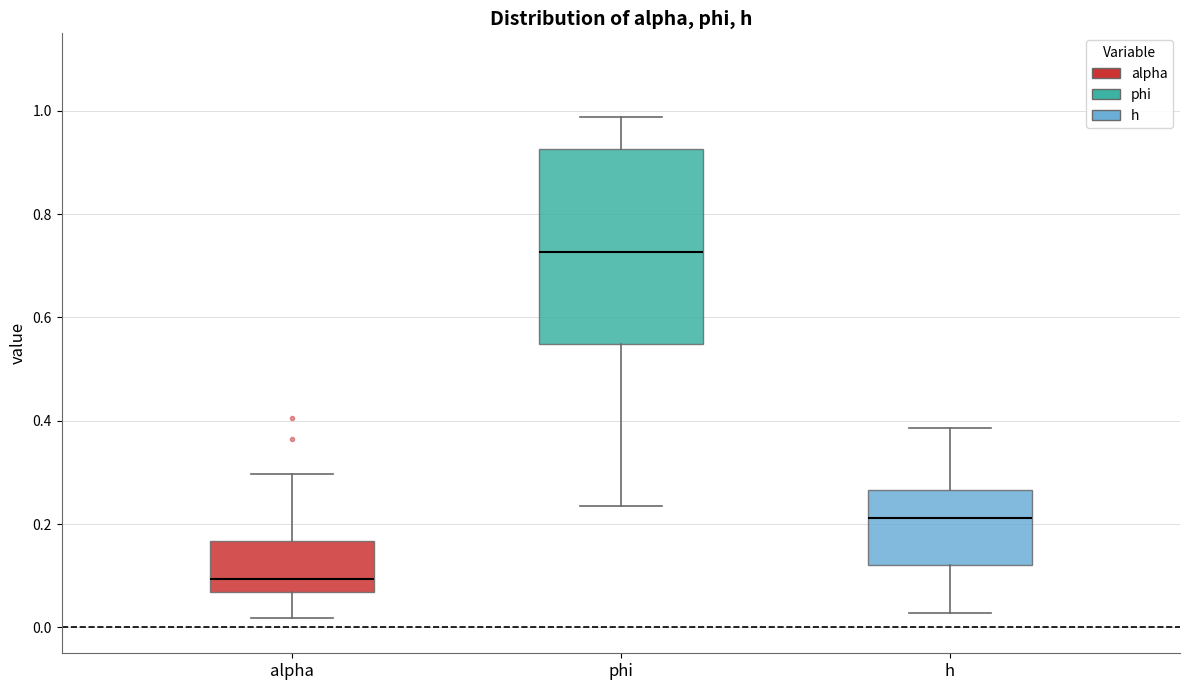

Which box has the lowest median line?

alpha